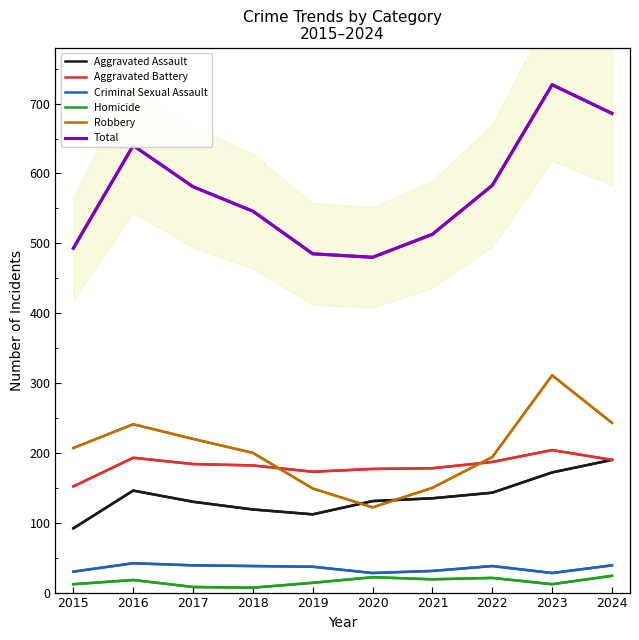

What is the value of the Criminal Sexual Assault point at the 5th from the left?

37